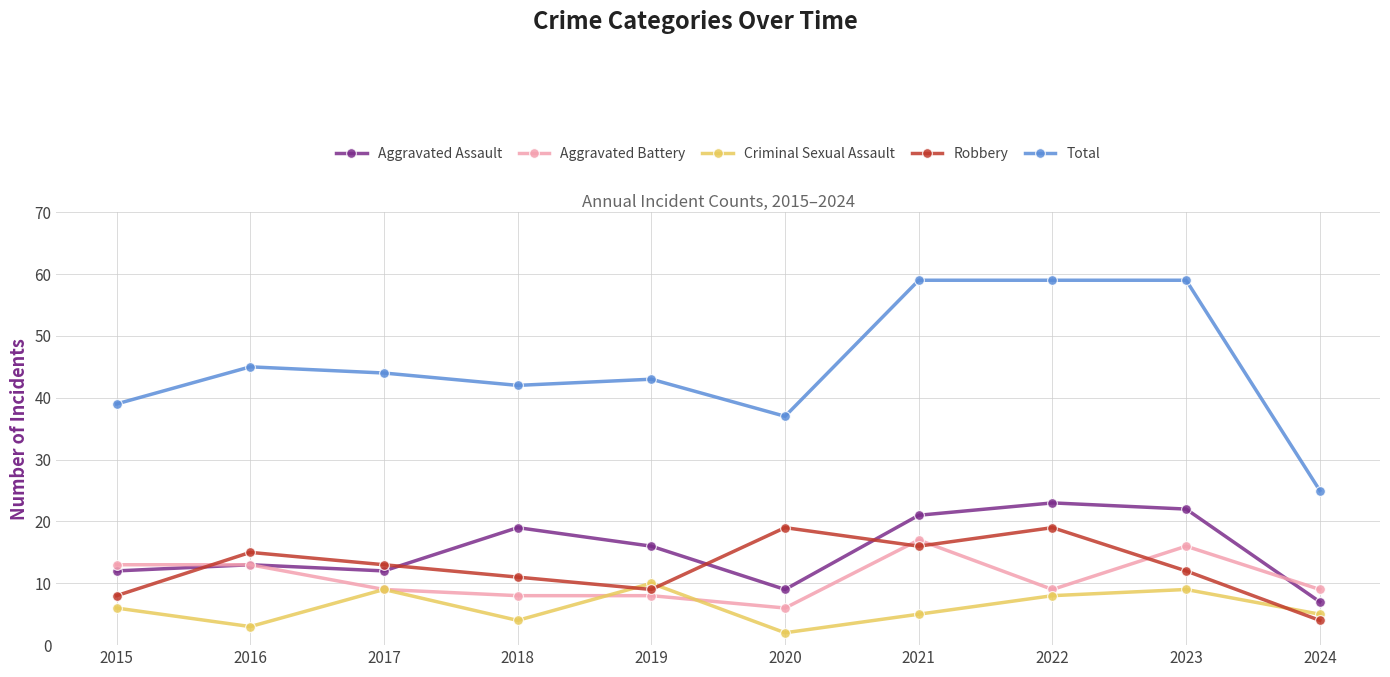

What is the sum of the Aggravated Battery values at 2022 and 2017?

18